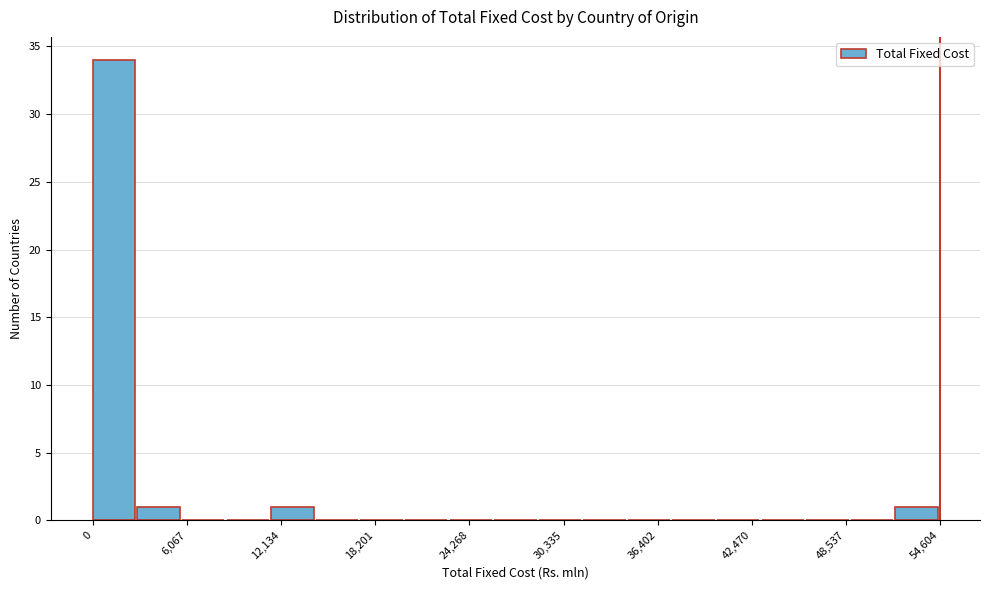

Read against the x-axis, roughly where is the centre of the tallest bar?

1000